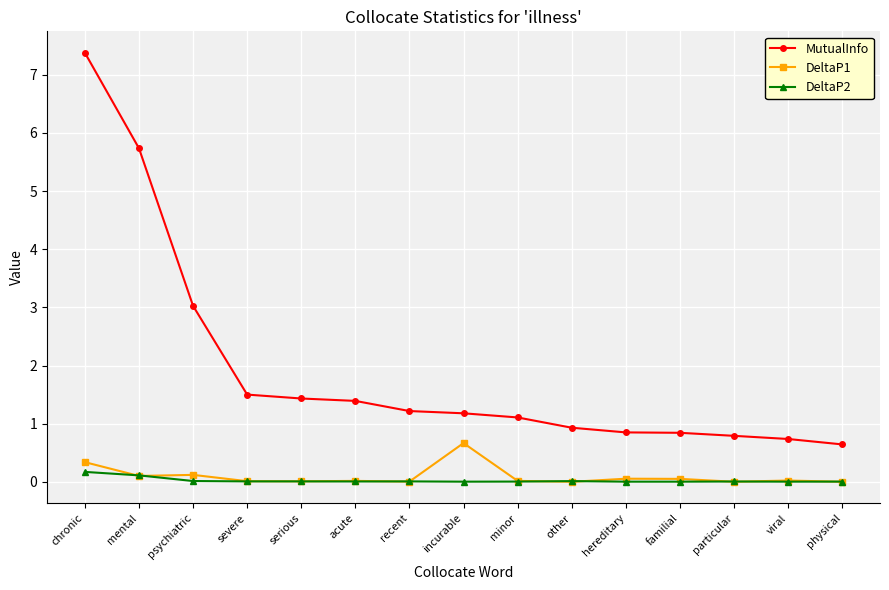

Is it true that DeltaP2 equals 0.0 at hereditary?

True